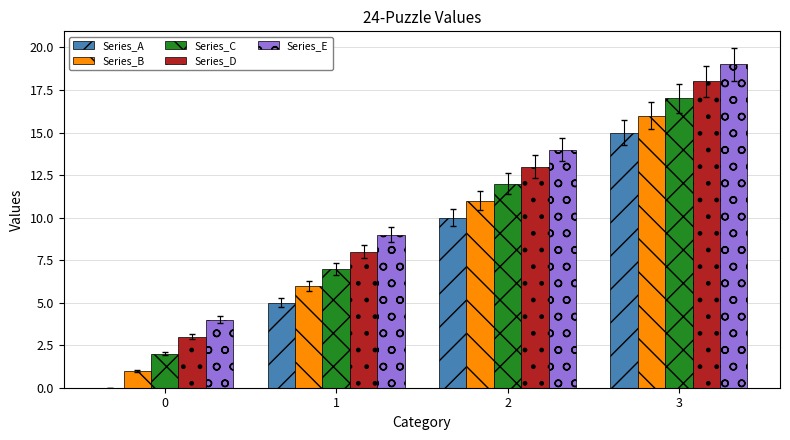

What is the difference between the Series_C values at 2 and 1?

5